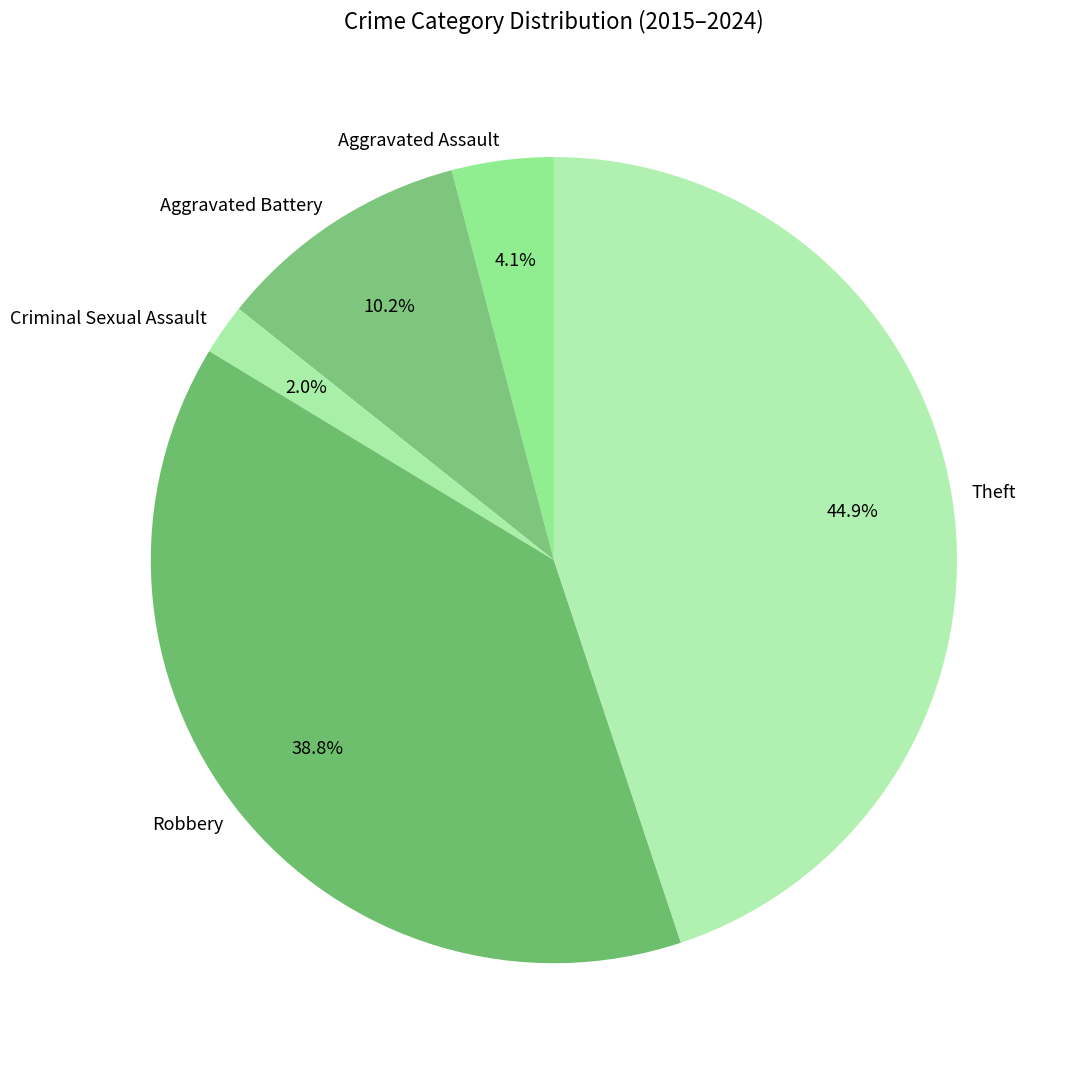

Combined, what portion of the pie is Criminal Sexual Assault and Aggravated Assault?

6.1%